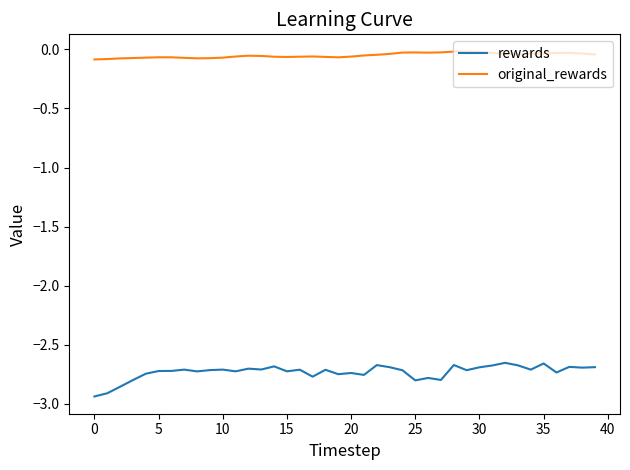

List the series in order of their overall mean, highest first.

original_rewards, rewards